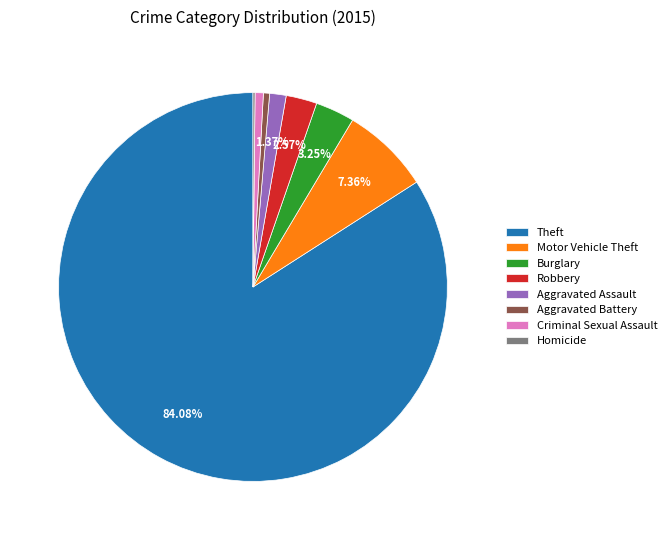

Is the sum of Criminal Sexual Assault and Motor Vehicle Theft greater than half?

No